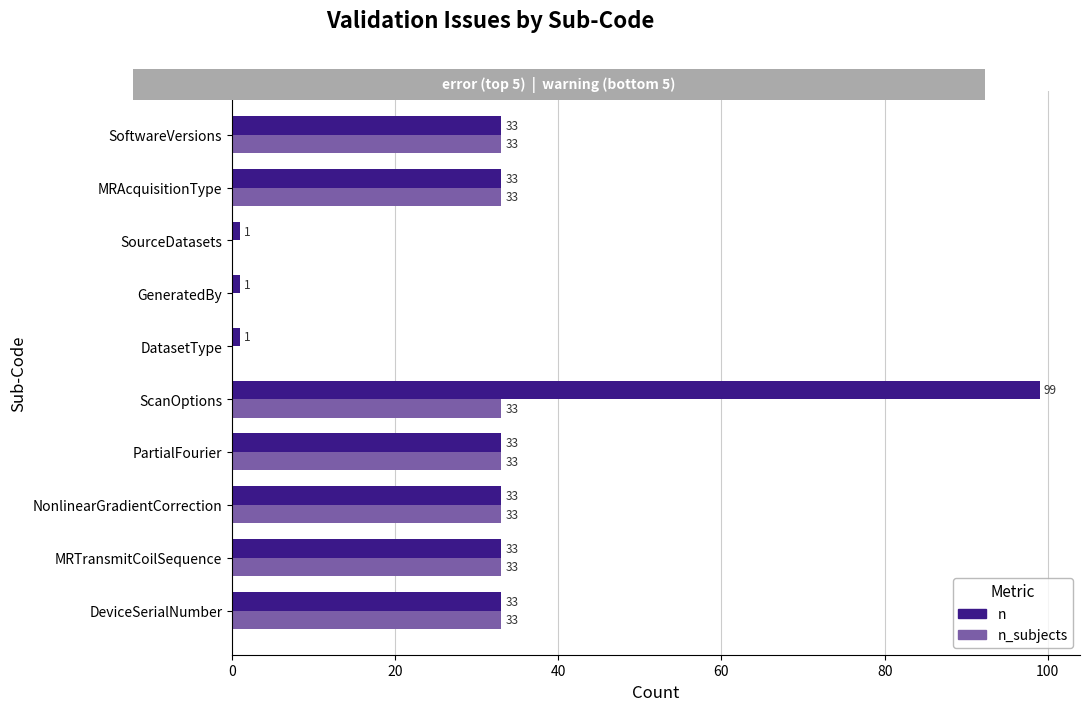

What is the difference between the highest and lowest values at ScanOptions?

66